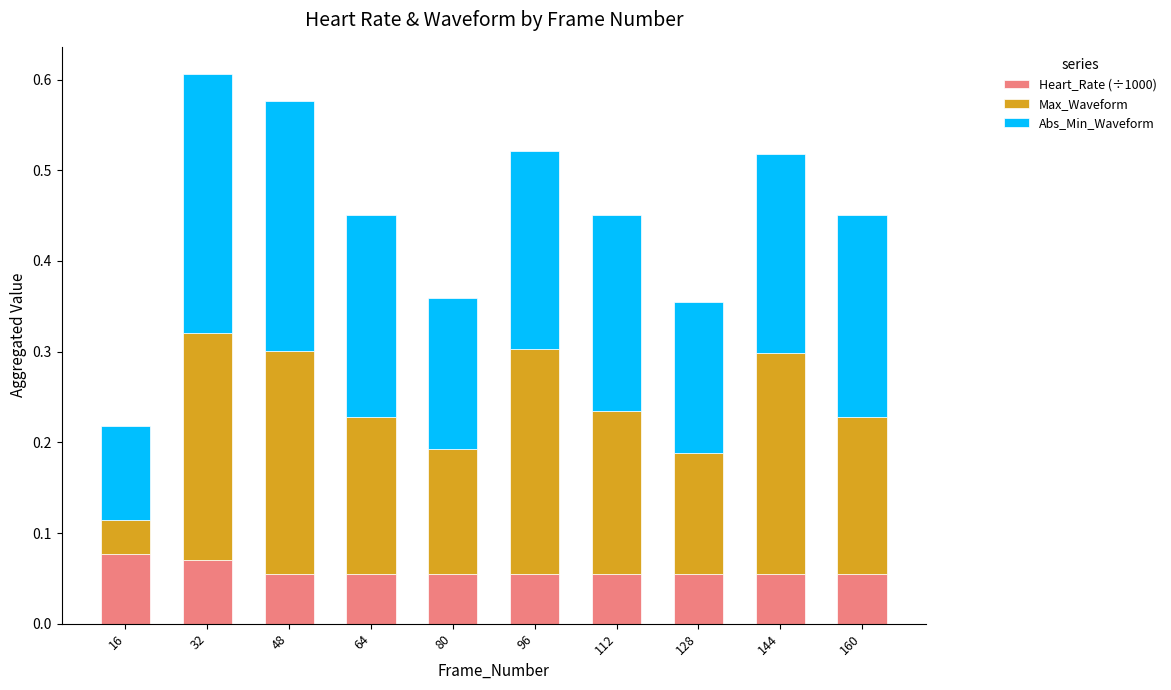

The value of Heart_Rate (÷1000) at 112 is 0.1. True or false?

True